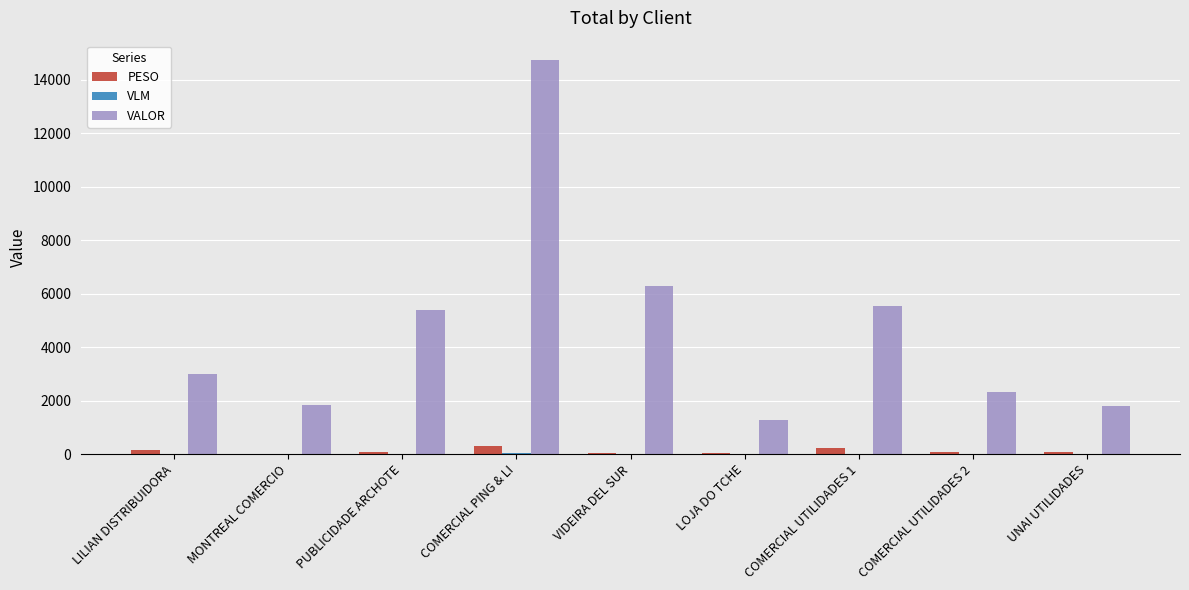

Is the value of VALOR at UNAI UTILIDADES greater than the value of PESO at LILIAN DISTRIBUIDORA?

Yes